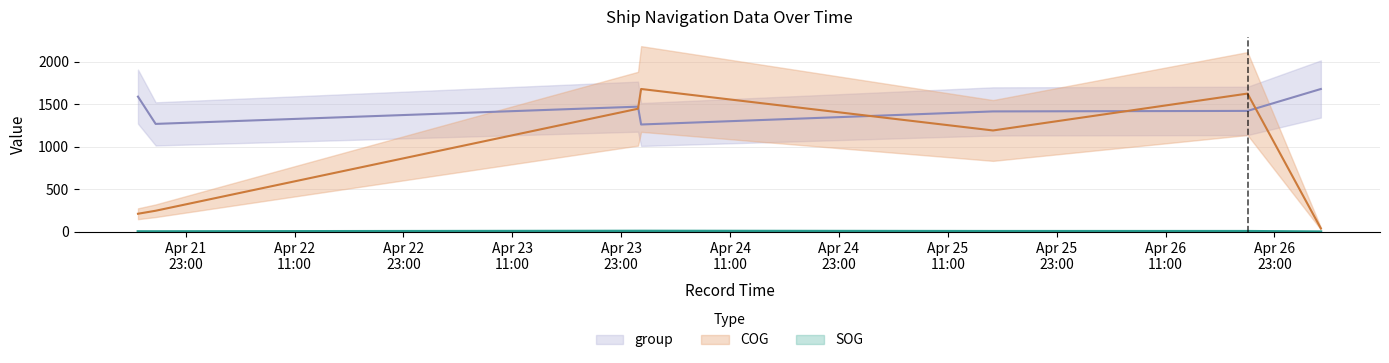

What is the greatest value displayed?

1681.0